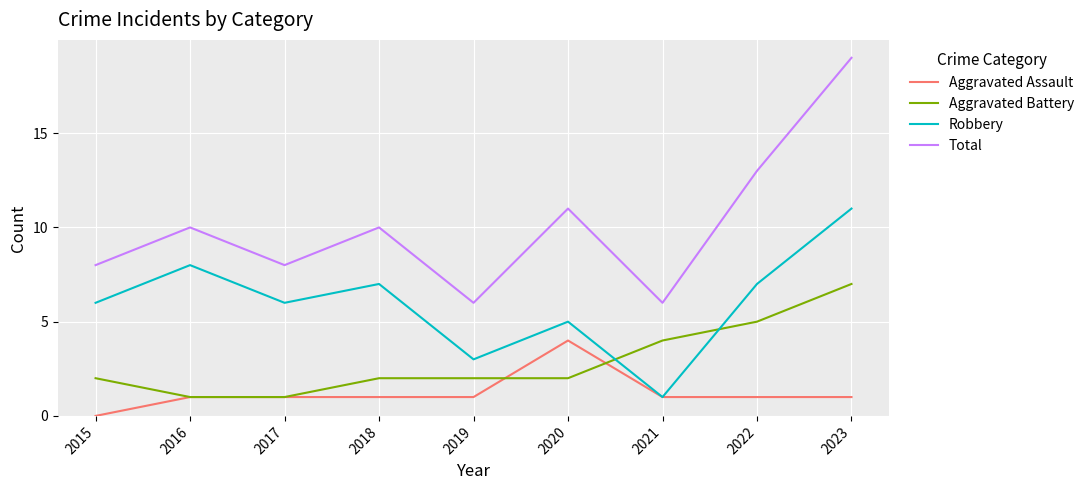

What is the spread (max minus min) of values at 2017?

7